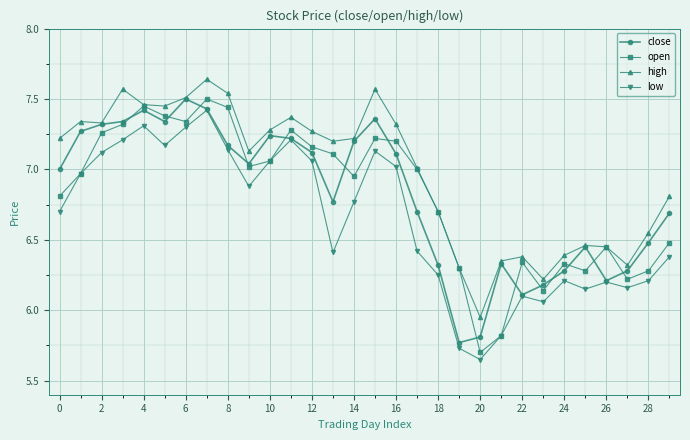

True or false: high and low cross at least once.

False